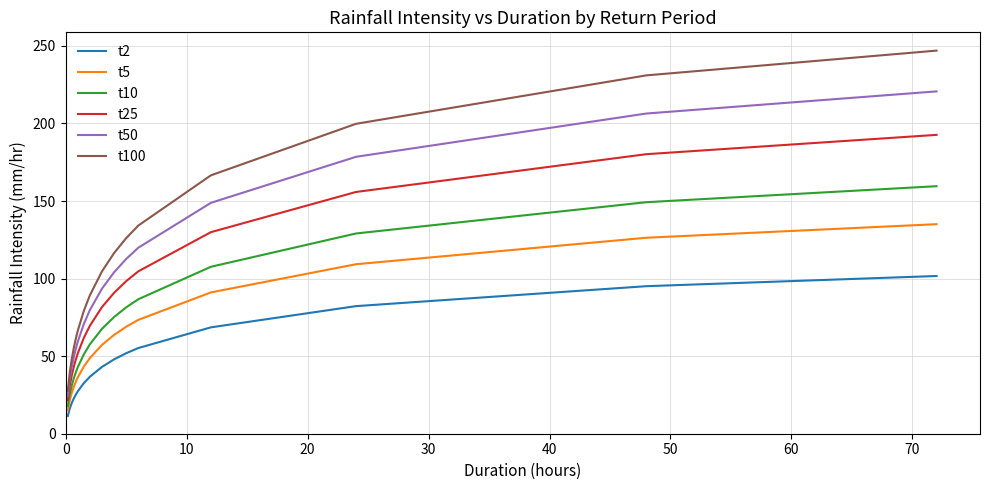

What is the highest value of the t25 series?

192.7